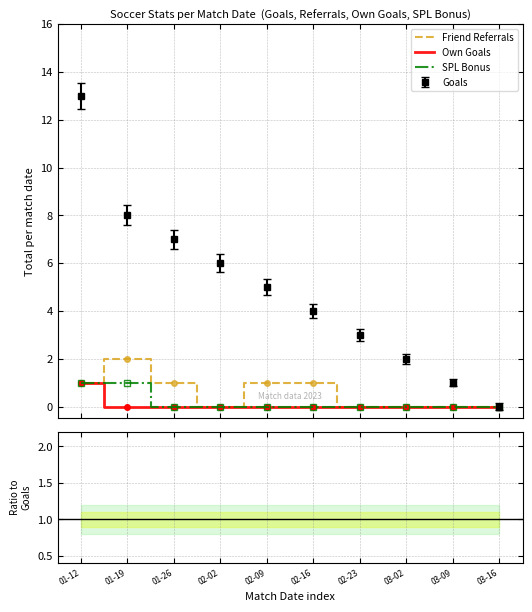

True or false: Bonus/Goals and Referrals/Goals cross at least once.

False